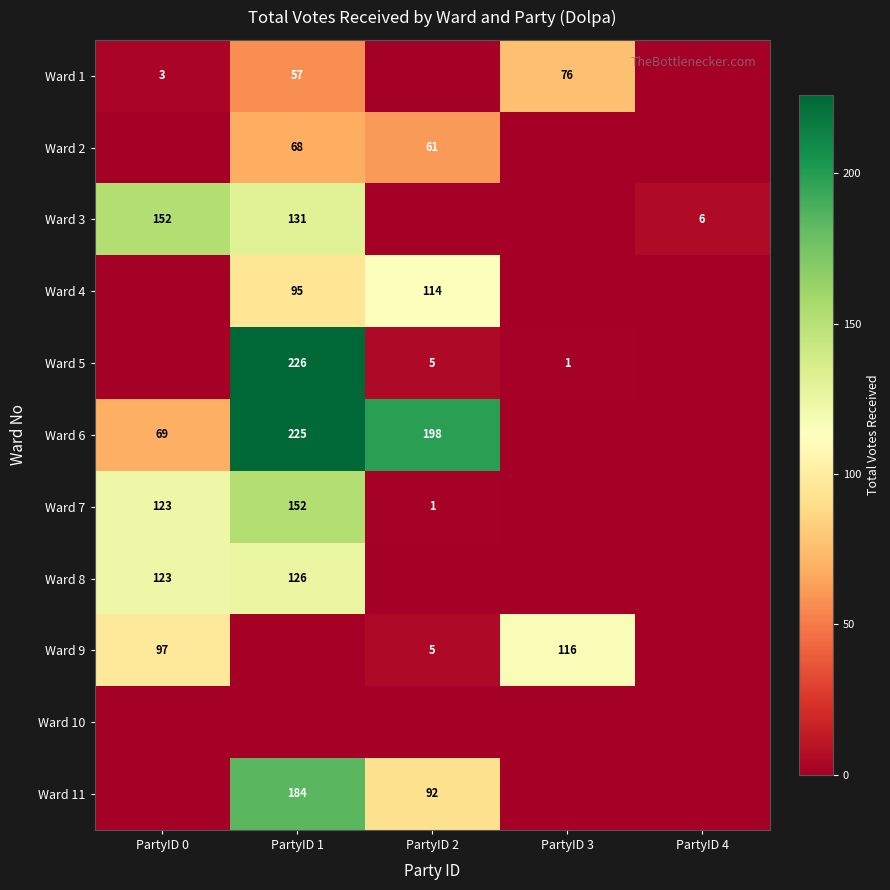

What is the total value across all series at PartyID 2?

476